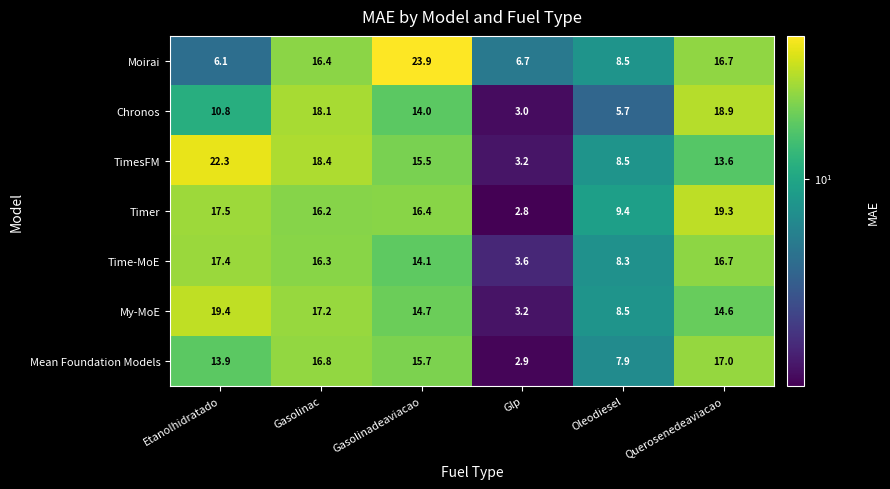

What value does the Moirai series have at Etanolhidratado?

6.1